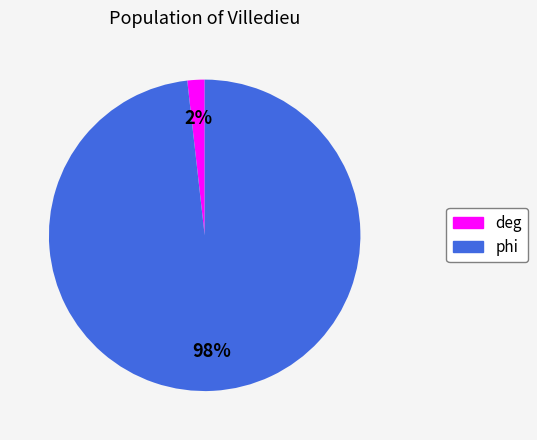

Does phi represent more than half of the total?

Yes